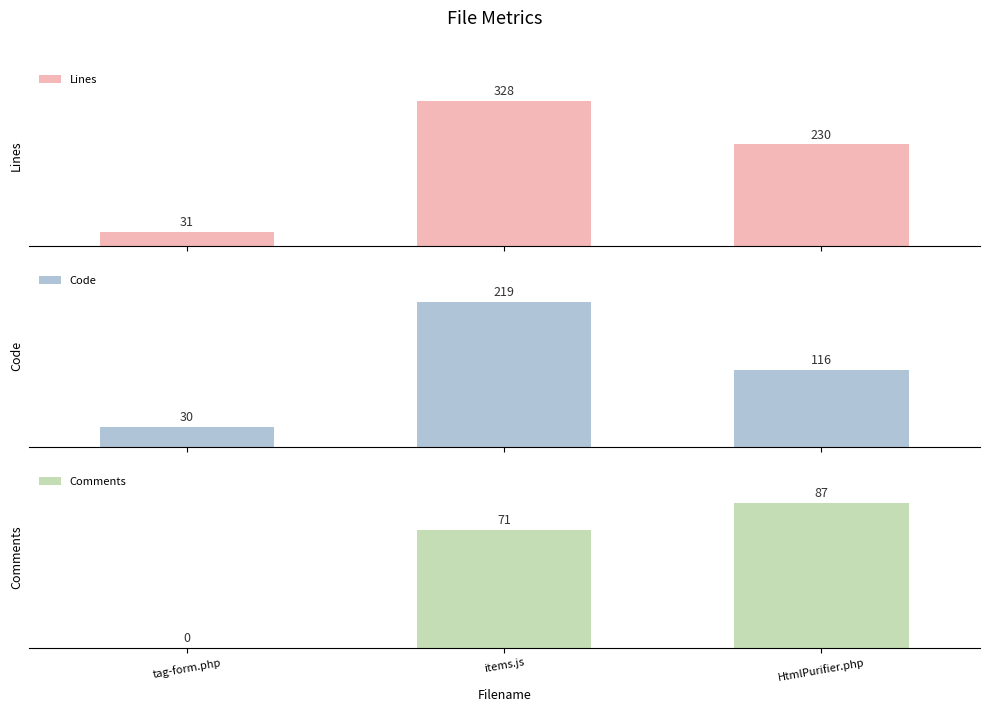

Reading left to right, what are all the values shown in this chart?

Lines: 31	328	230
Code: 30	219	116
Comments: 0	71	87